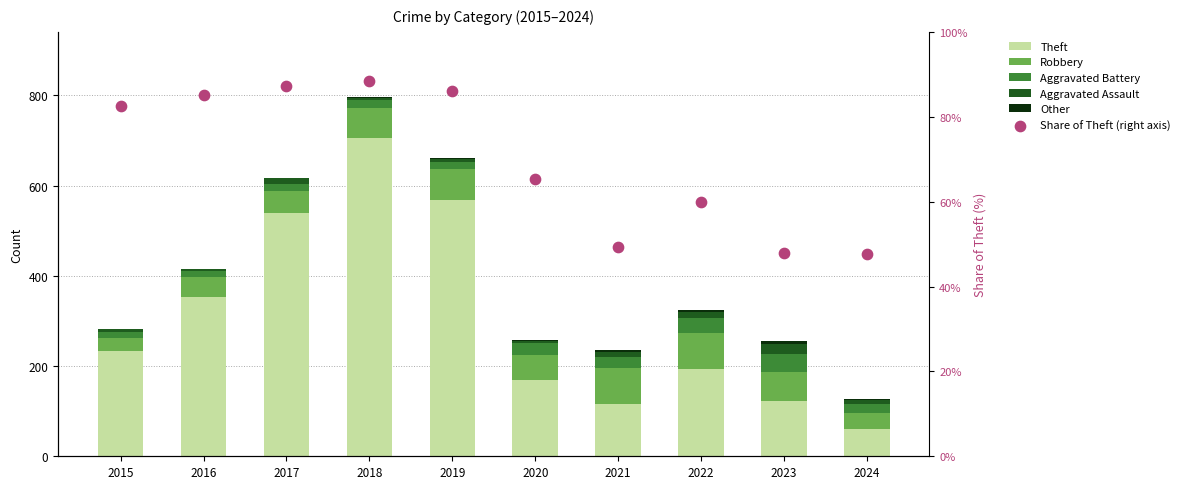

Is the value of Theft at 2023 greater than the value of Robbery at 2015?

Yes